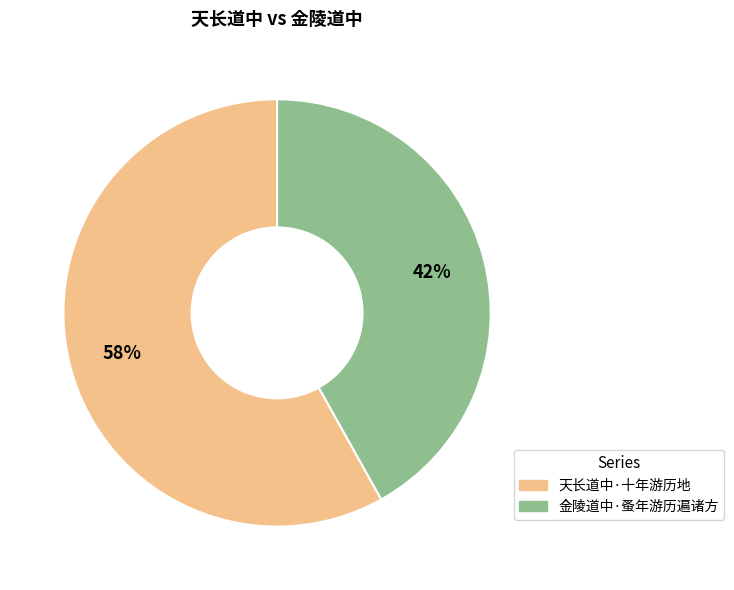

What percentage is the 金陵道中·蚤年游历遍诸方 slice, to the nearest percent?

42%